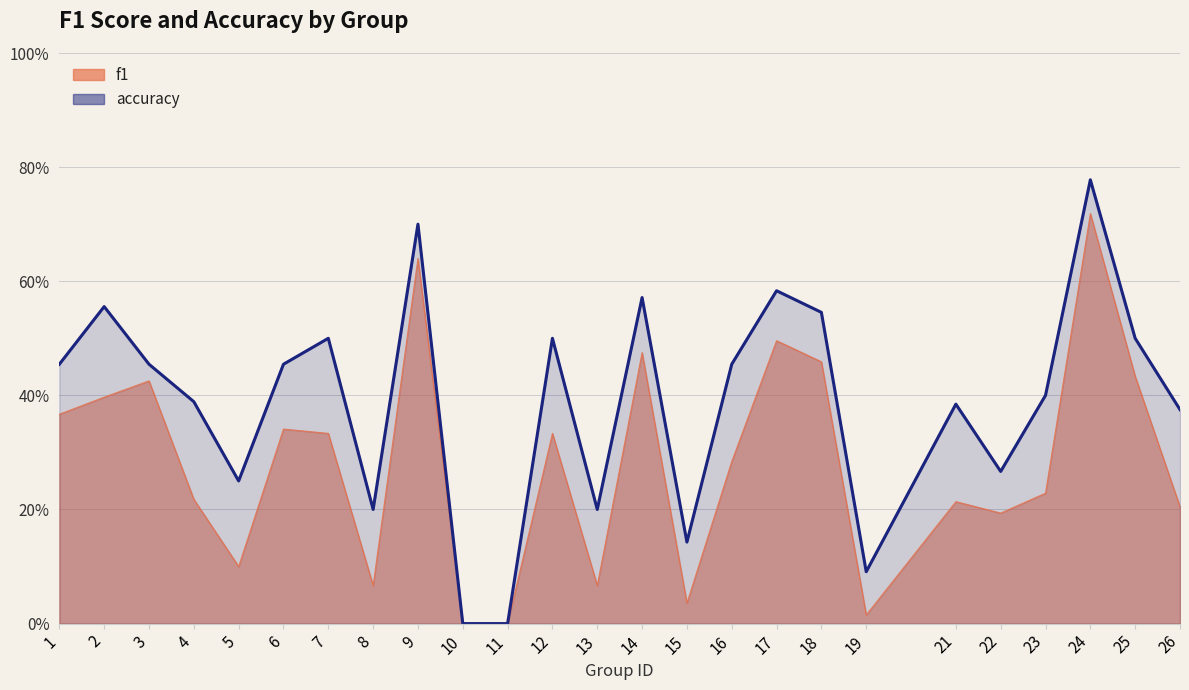

How many positive values are there?

23